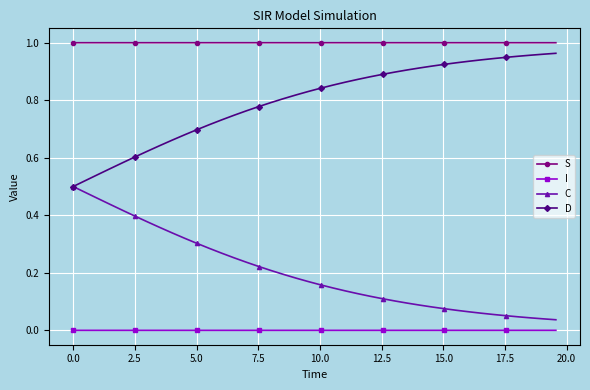

Which series has the largest total across all categories?

S